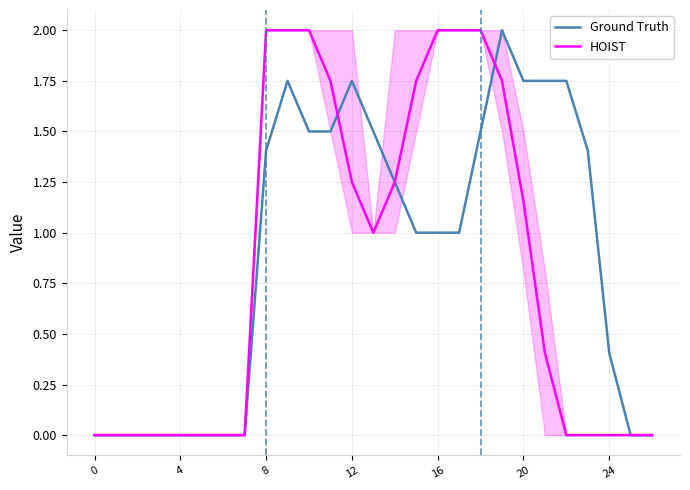

Rank the series by their maximum value, from lowest to highest.

Ground Truth, HOIST